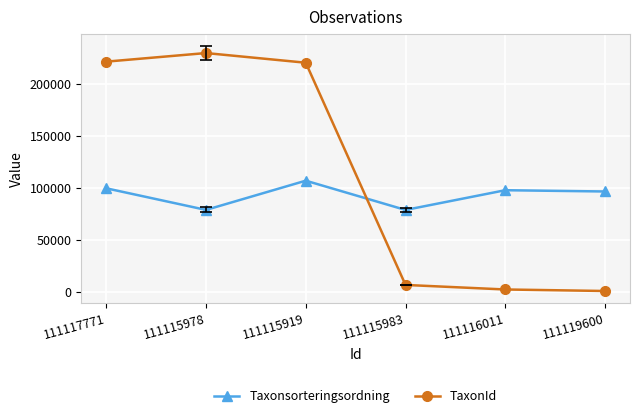

At how many categories does at least one series exceed 73244?

6